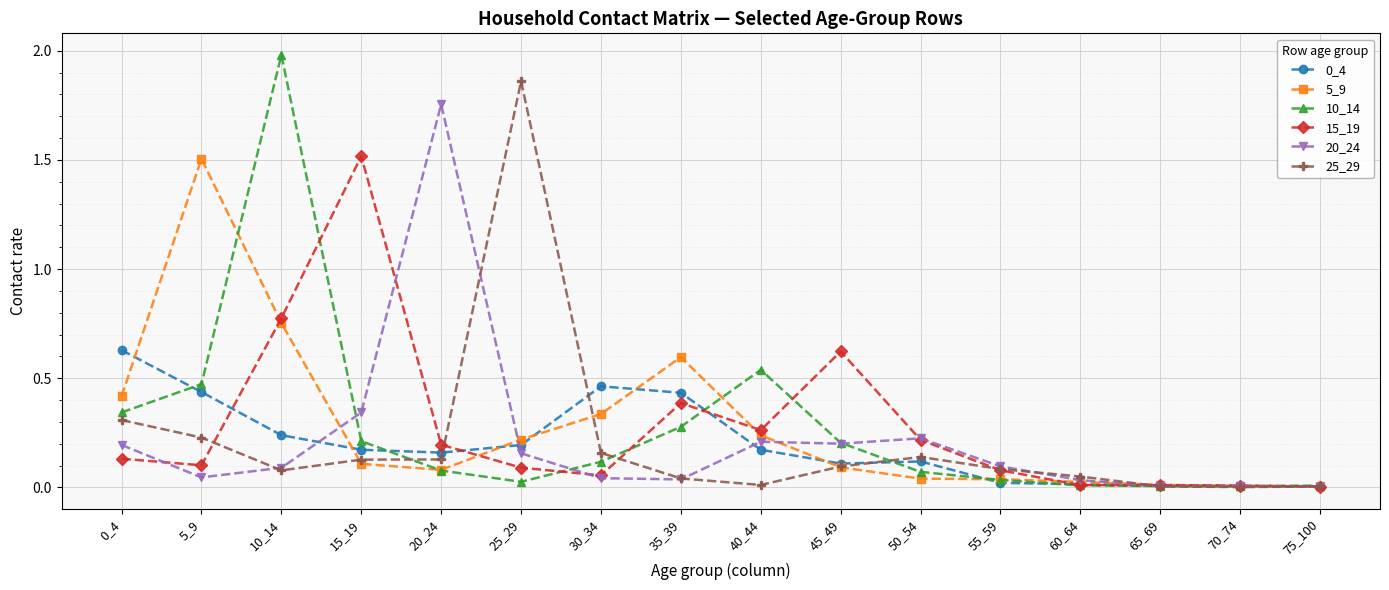

Which label corresponds to the largest value in the chart?

10_14